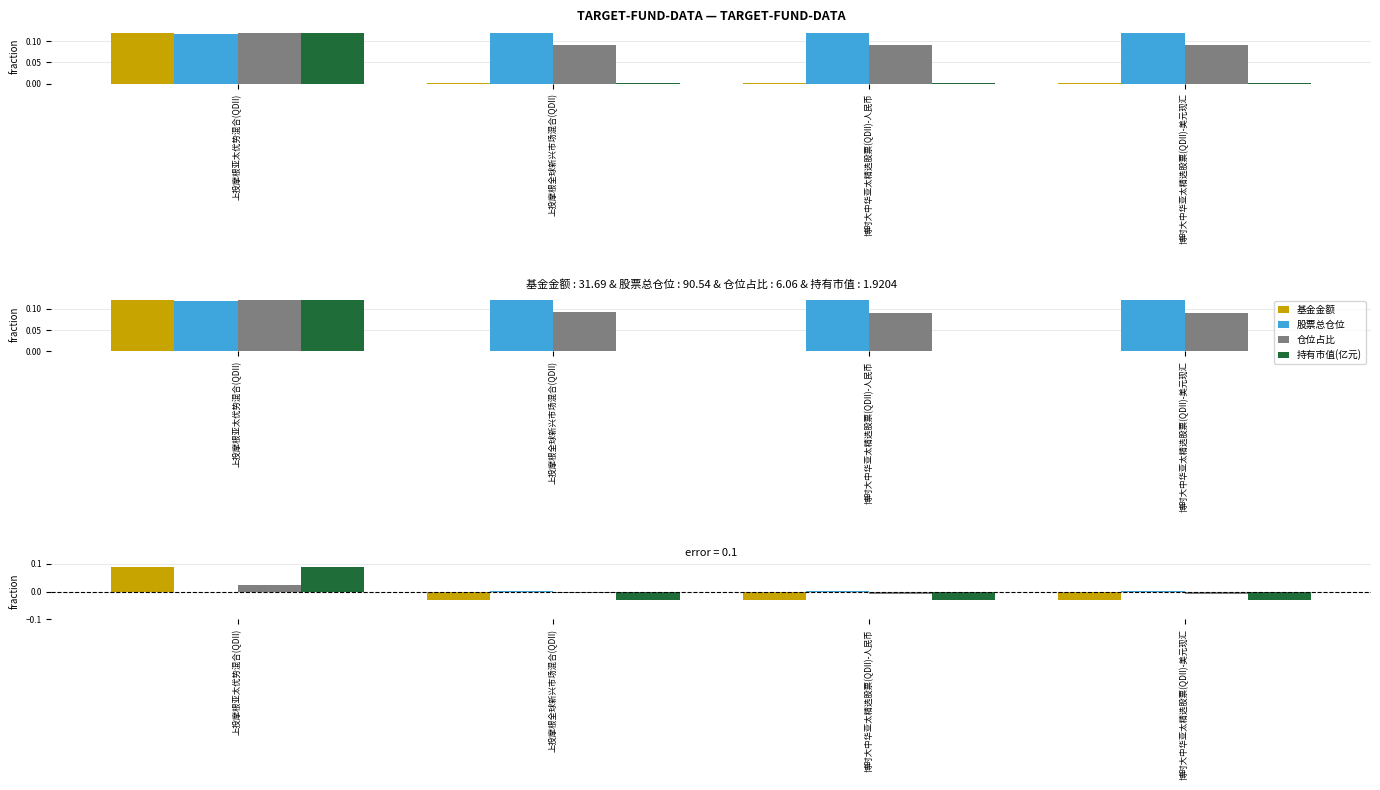

What is the label of the 1st bar from the left?

上投摩根亚太优势混合(QDII)